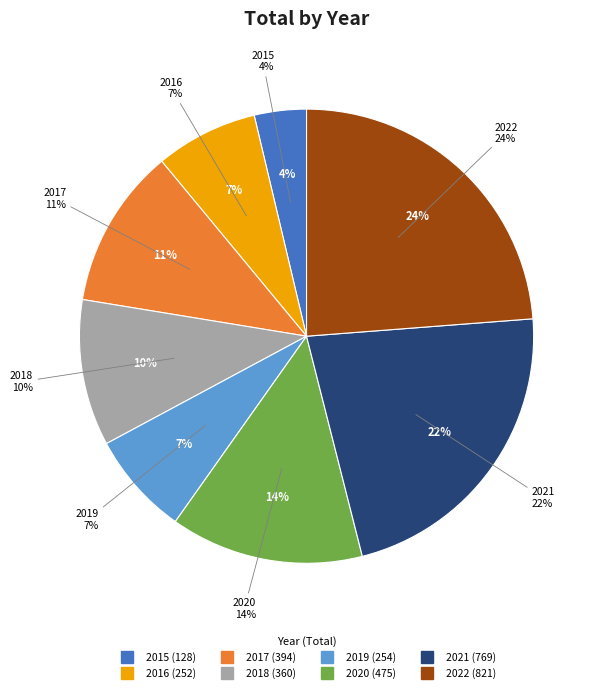

To the nearest percent, what is the combined percentage of 2019 and 2017?

19%